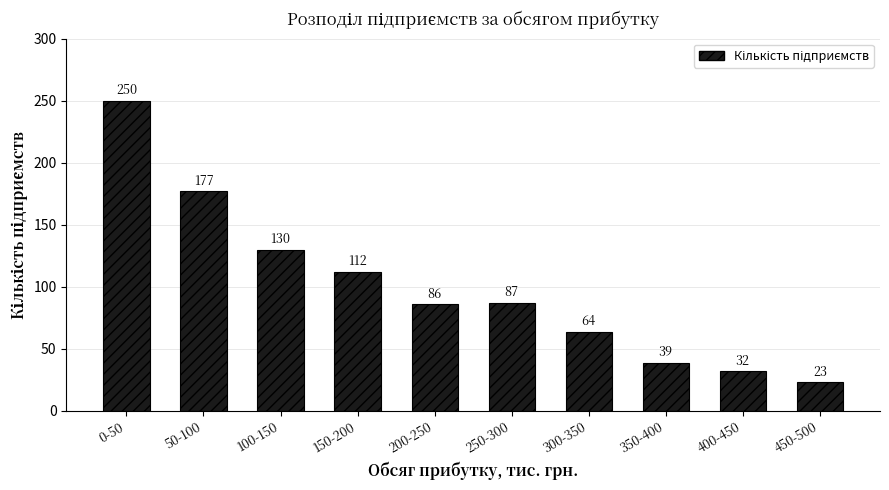

Reading left to right, transcribe all the data shown in this chart.

250	177	130	112	86	87	64	39	32	23